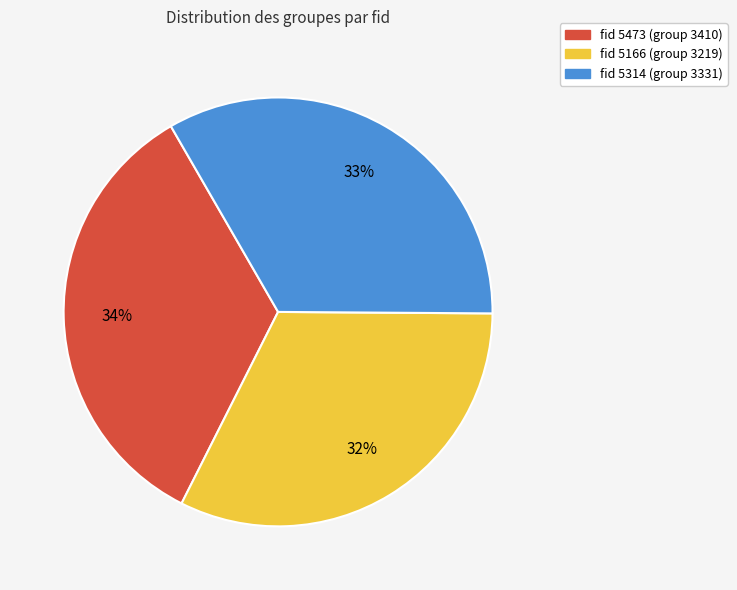

How many slices are in this pie chart?

3